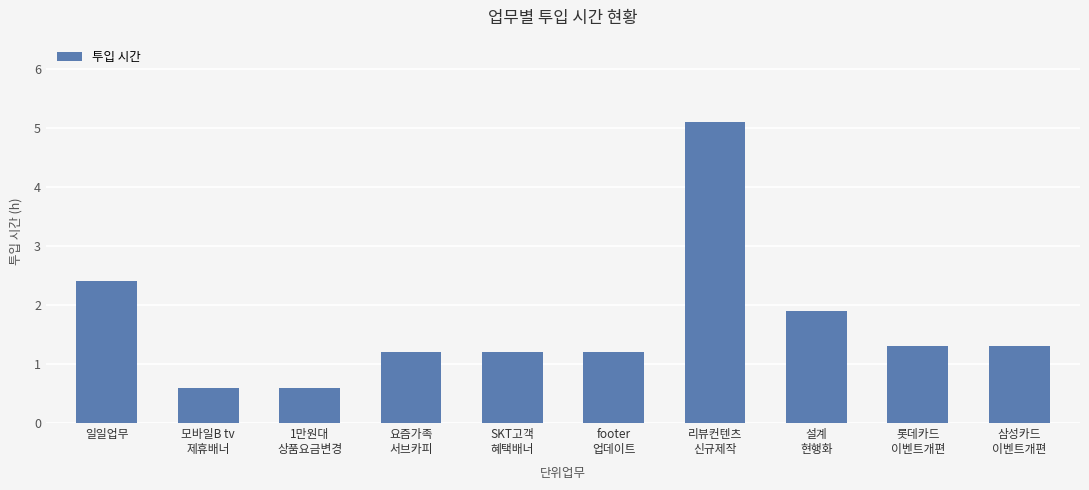

Which has a higher value, 요즘가족
서브카피 or 일일업무?

일일업무